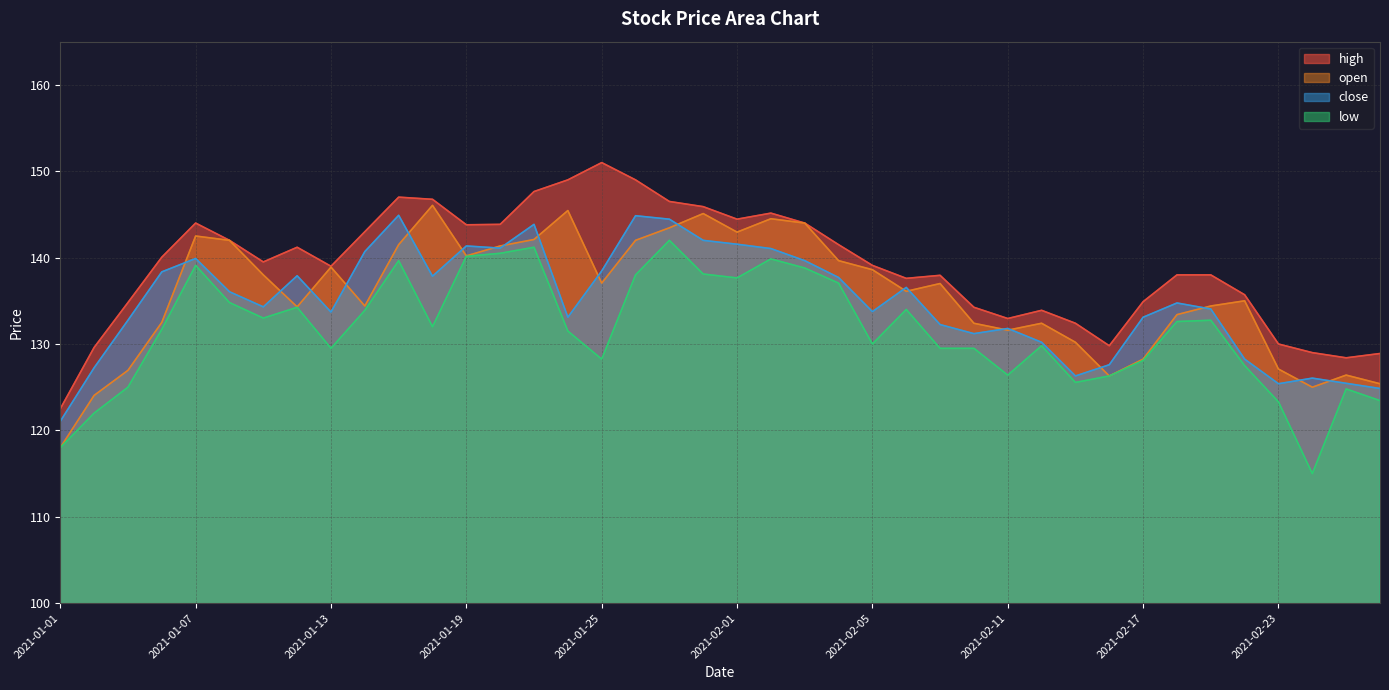

Does the chart display data point markers on the line(s)?

No